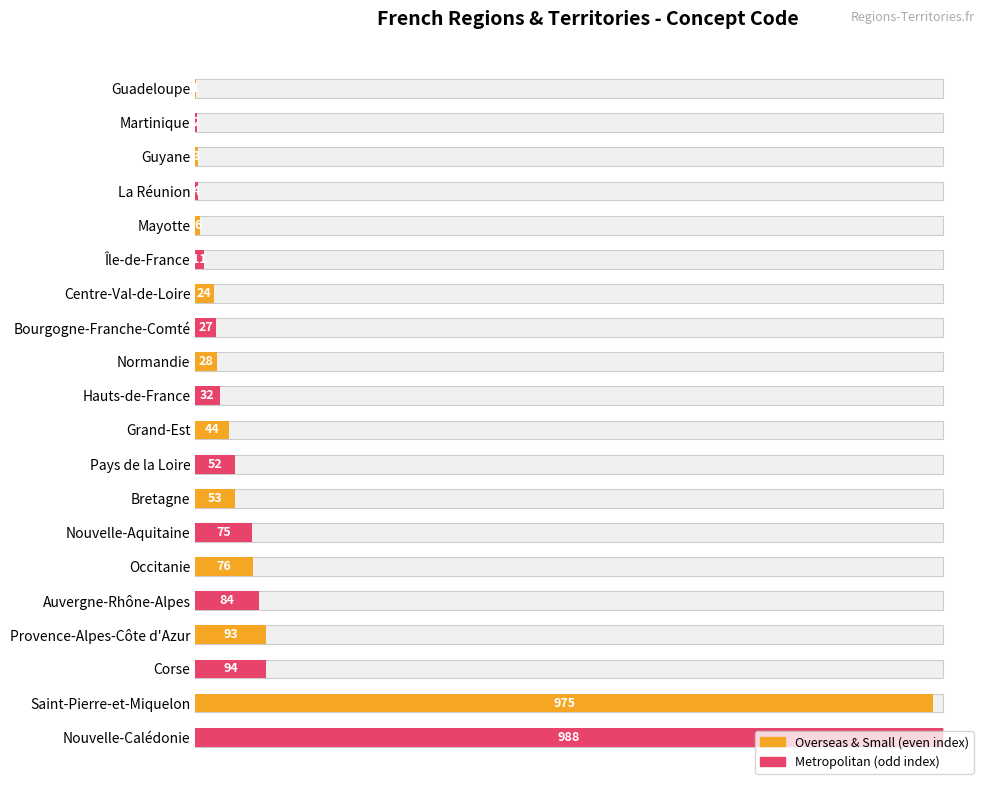

The value at Corse is 148. True or false?

False